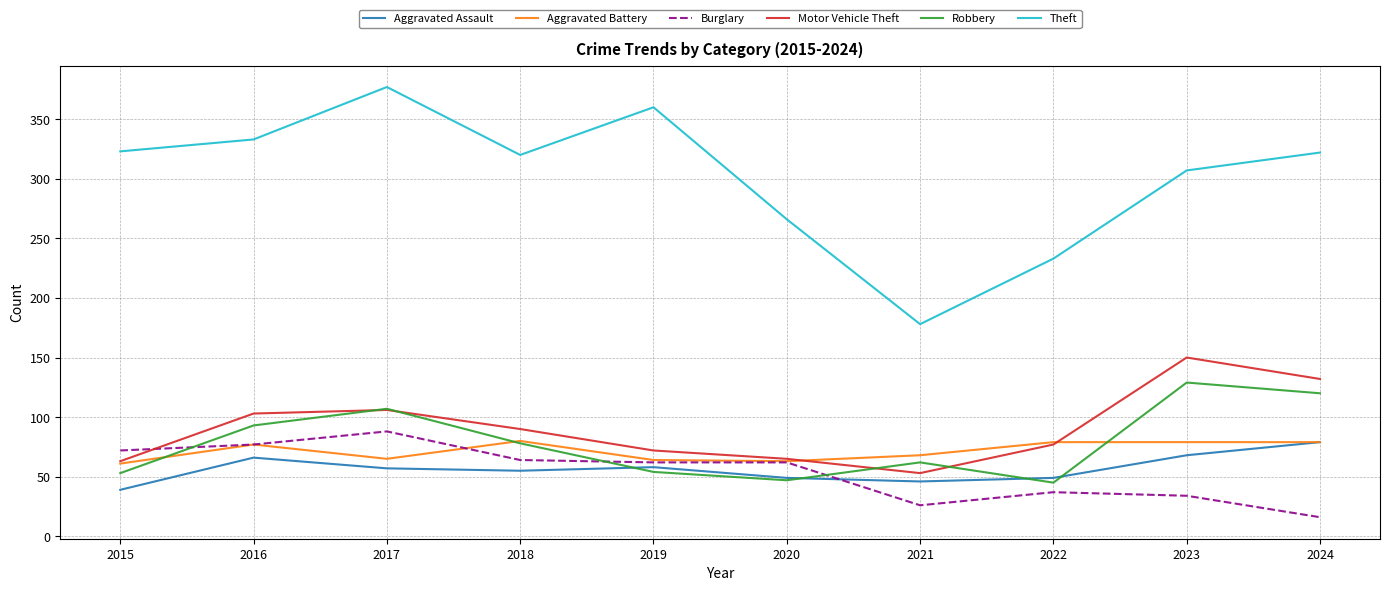

True or false: Theft and Burglary intersect in this chart.

False